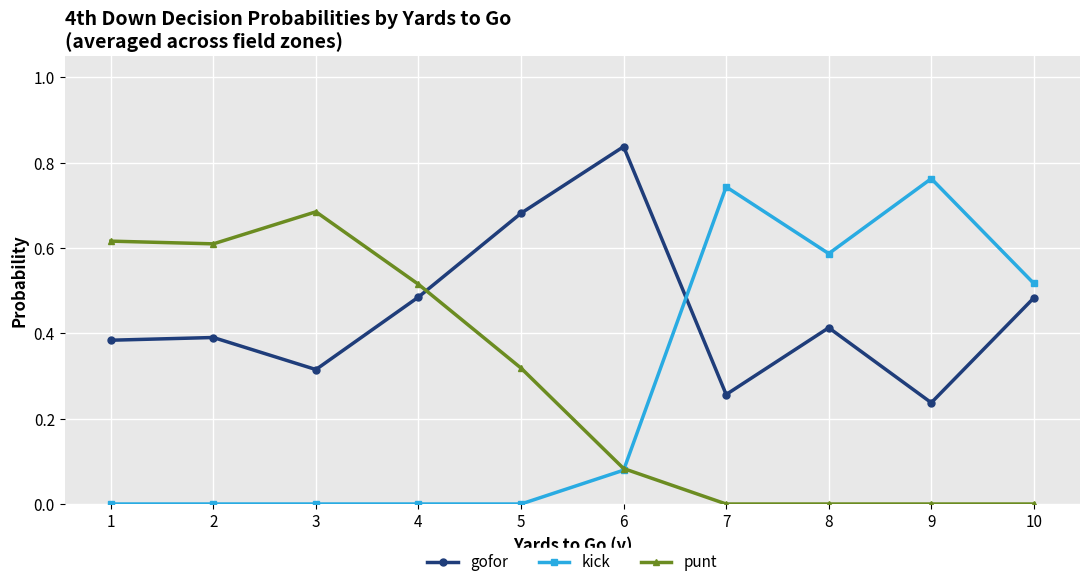

What are all the series names shown in the legend?

gofor, kick, punt